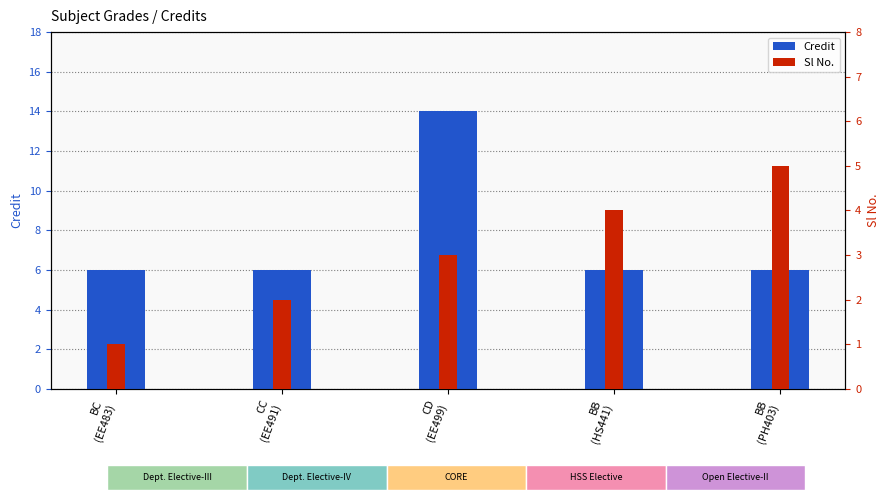

What is the highest value of the Sl No. series?

5